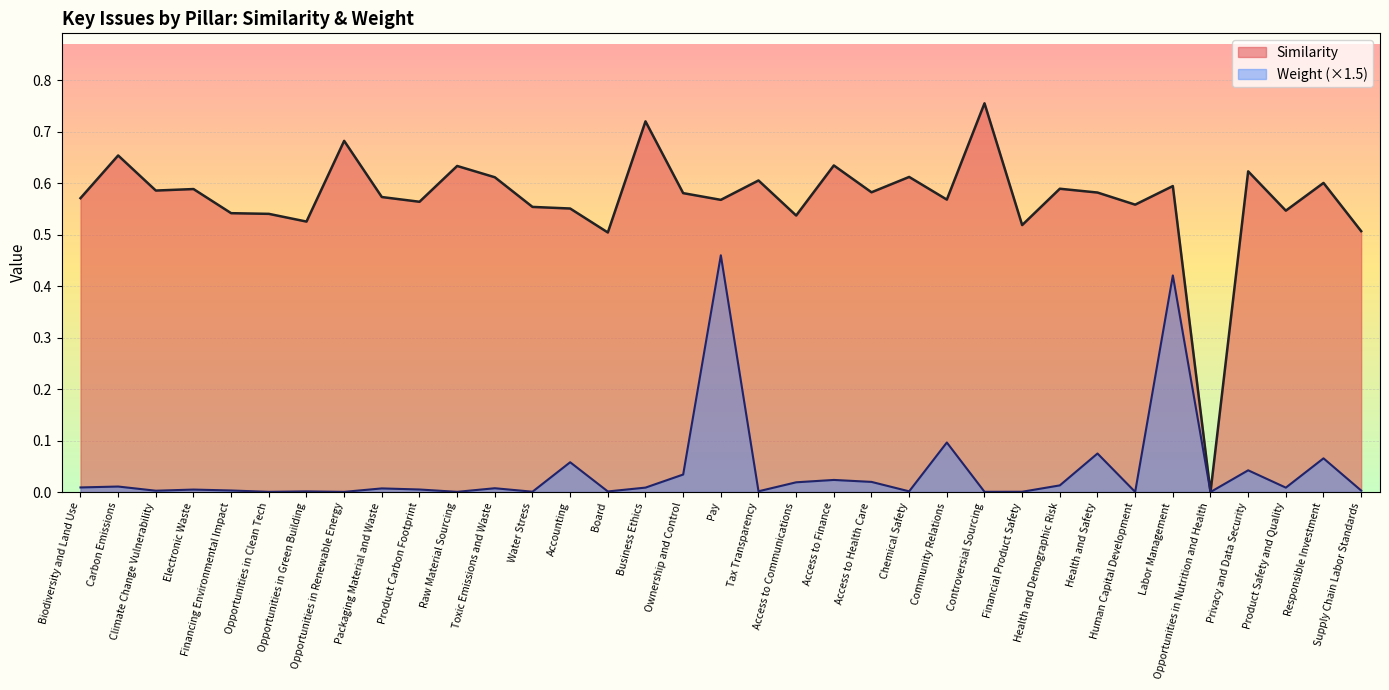

True or false: Similarity and Weight intersect in this chart.

False